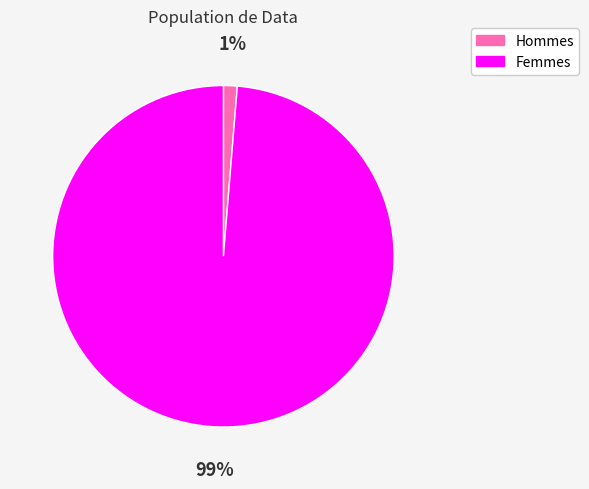

To the nearest percent, what is the average slice percentage?

50%